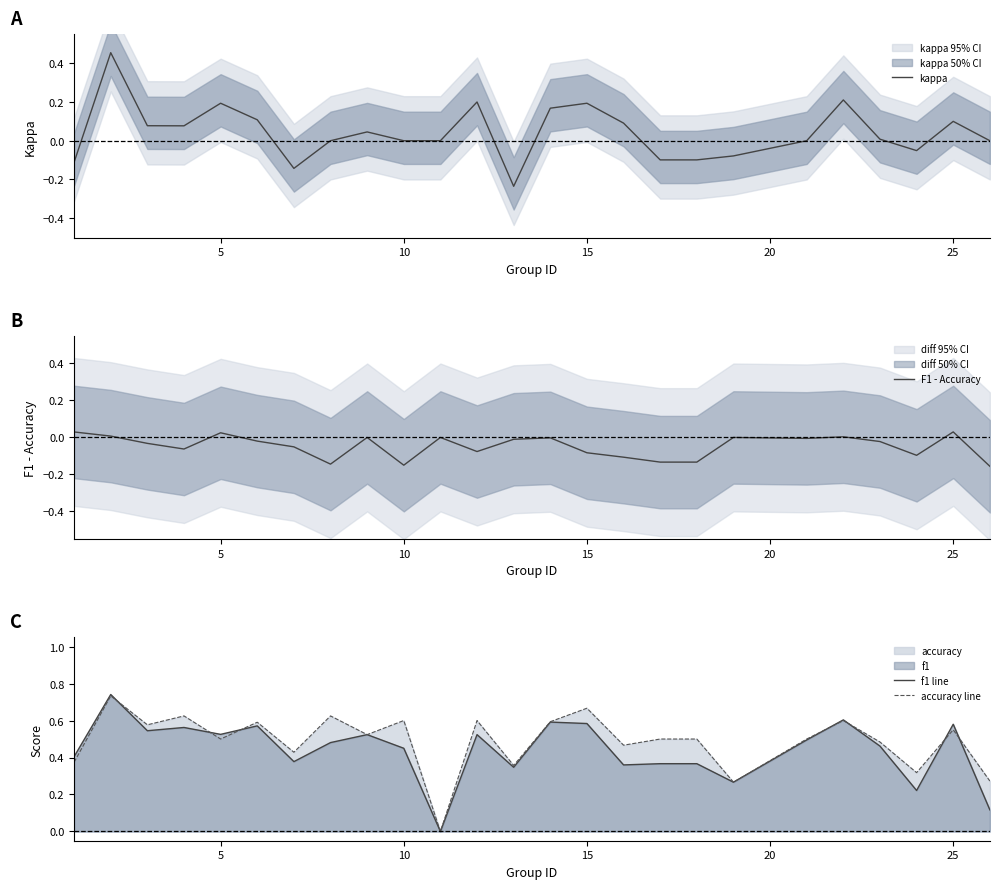

True or false: accuracy line has a value of 0.3 at 25.

False